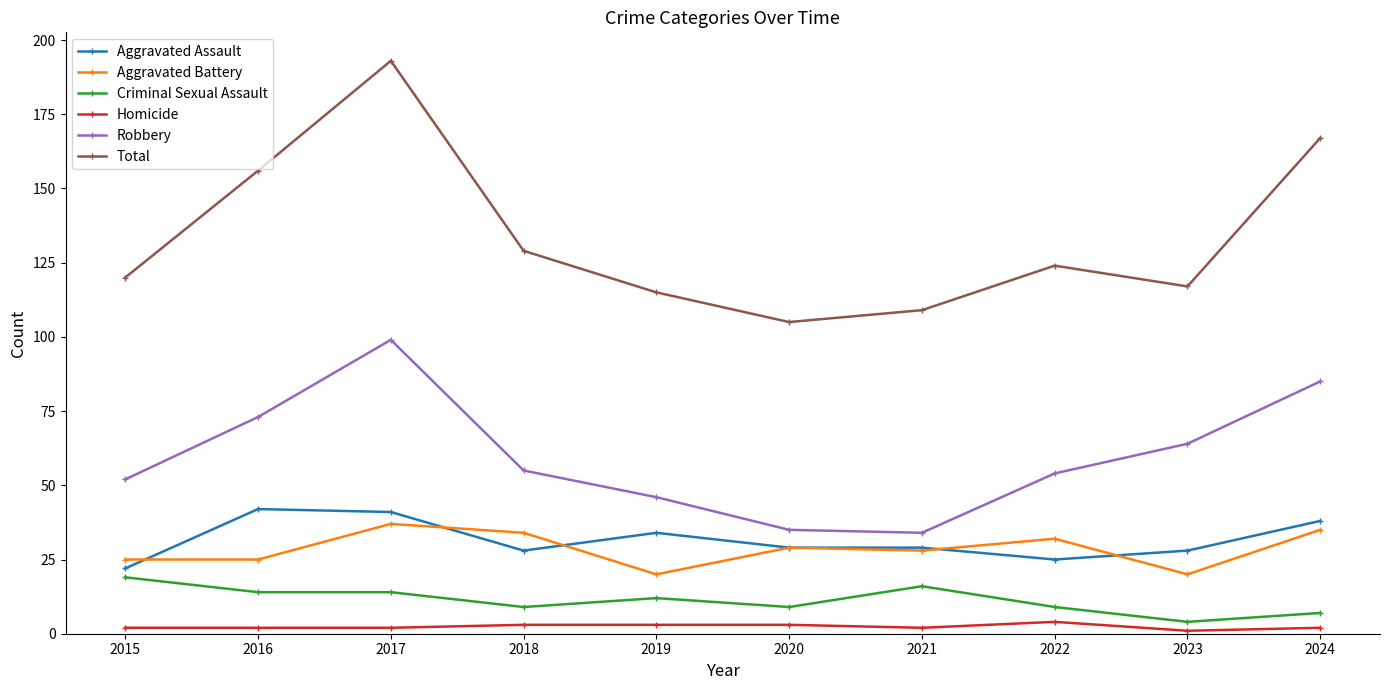

The value of Total at 2018 is 129. True or false?

True